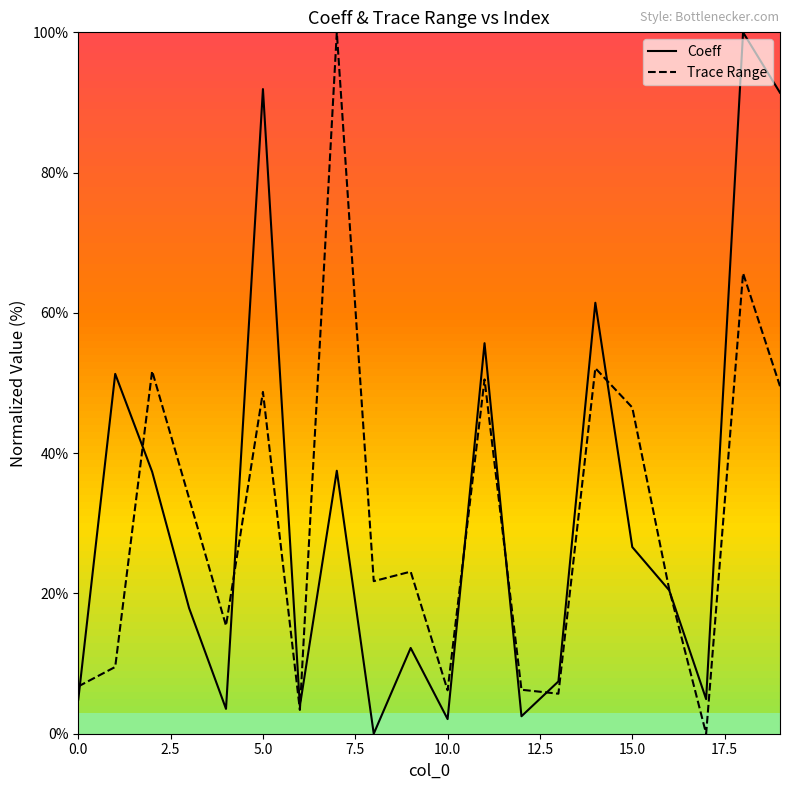

Which series has the largest total across all categories?

Coeff